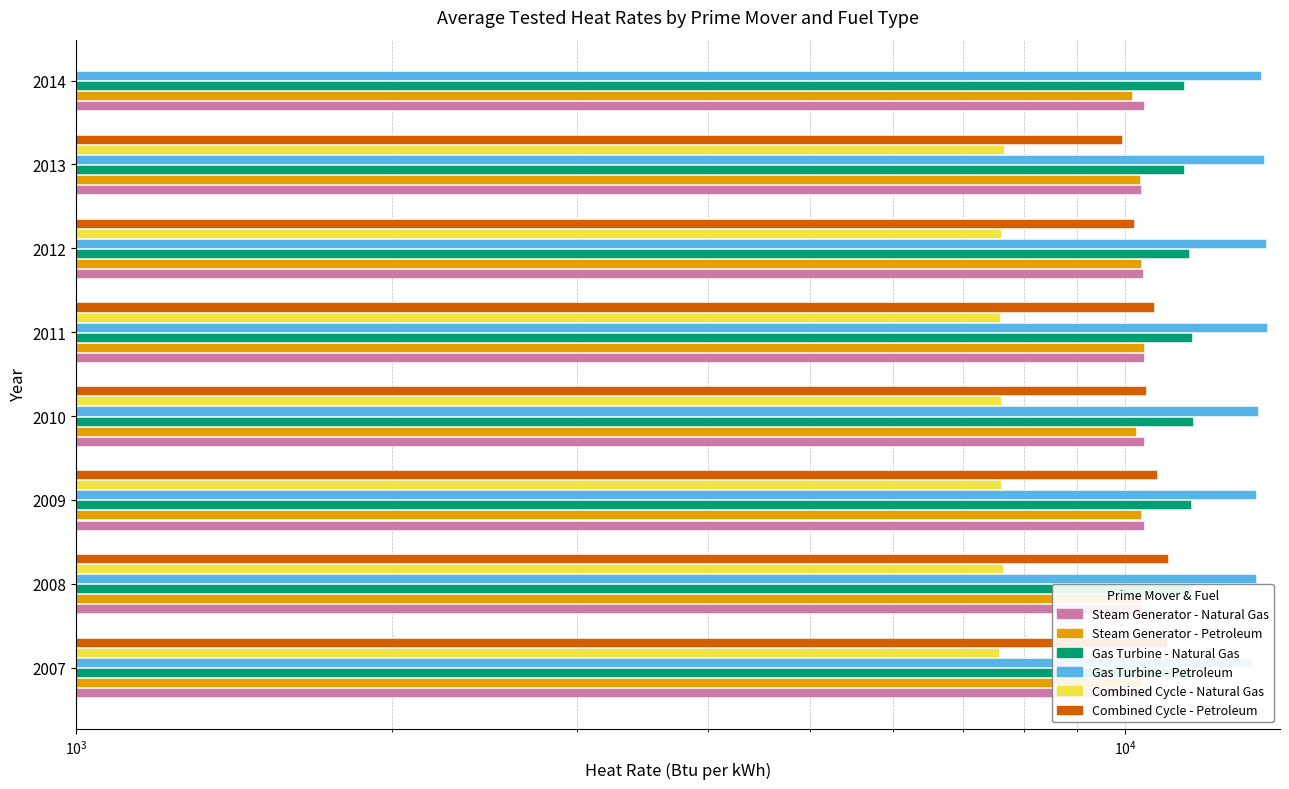

Which series has the largest total across all categories?

Gas Turbine - Petroleum